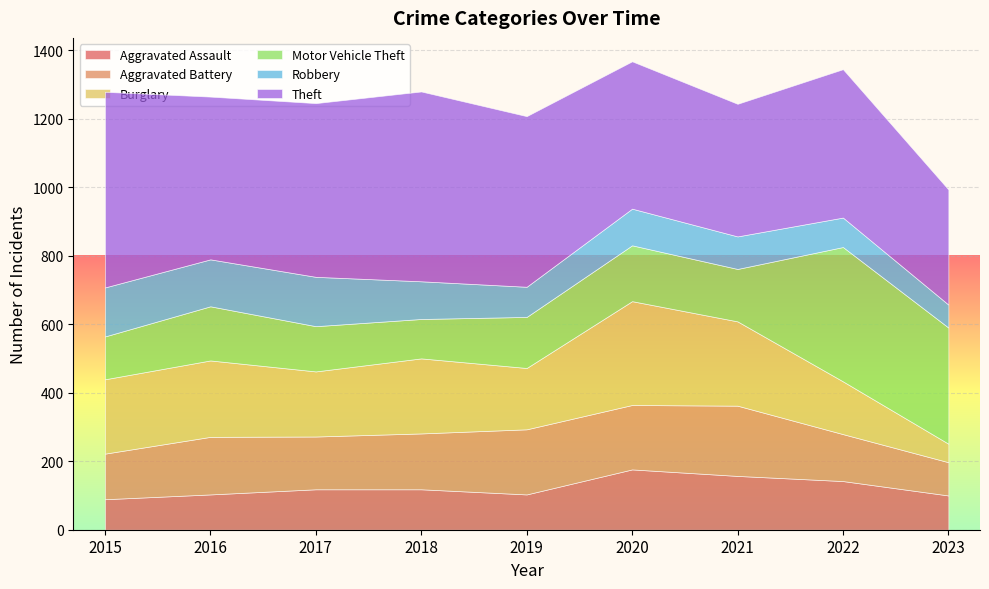

The value of Aggravated Battery at 2016 is 266. True or false?

False